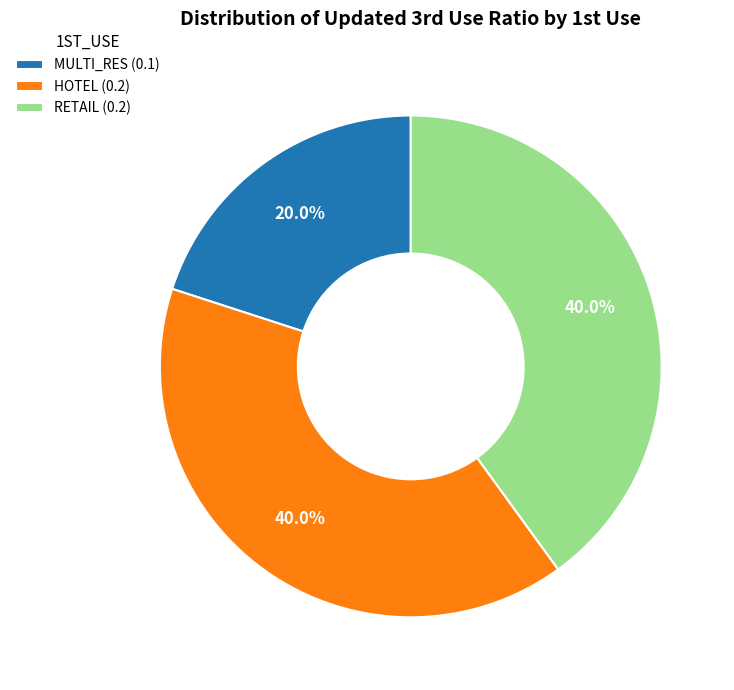

What is the smallest slice in the pie chart?

MULTI_RES (0.1)